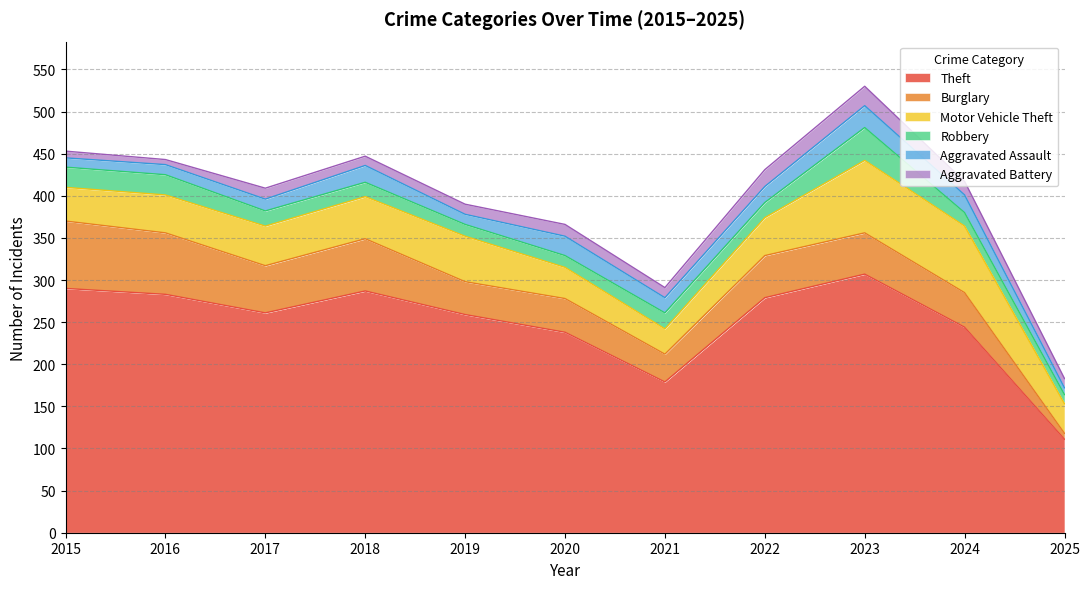

What is the difference between the Burglary values at 2017 and 2016?

17